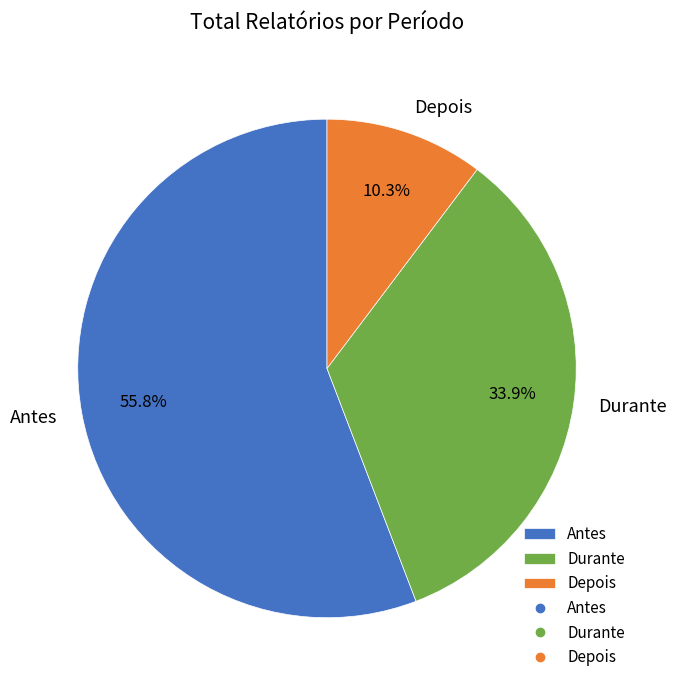

What is the majority slice?

Antes